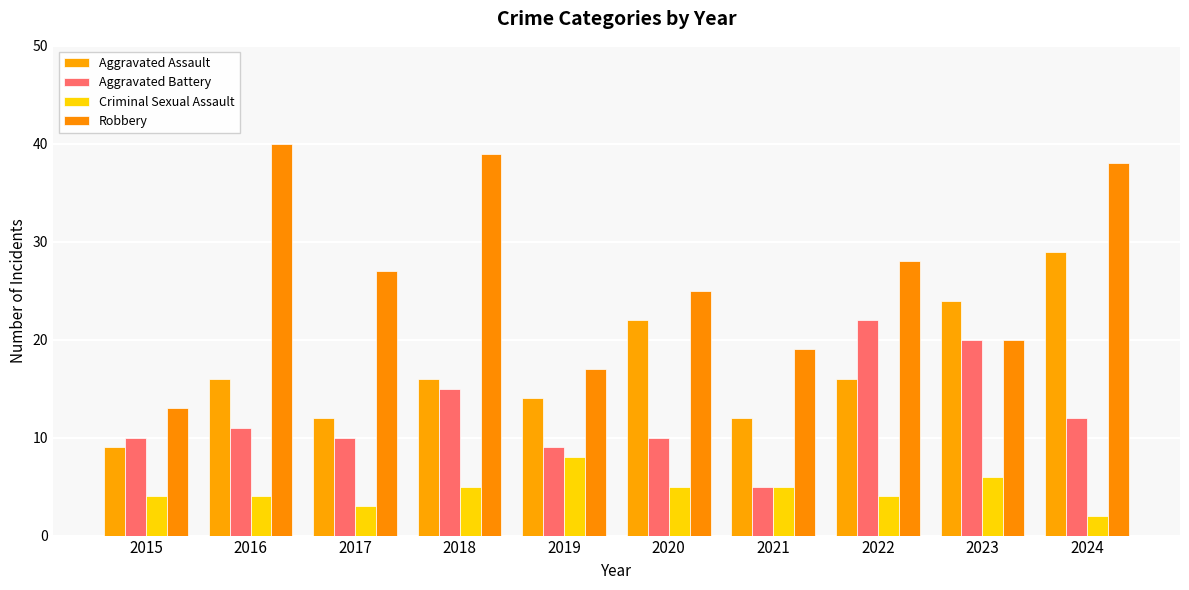

Where does the Aggravated Assault series first go above 16?

2020